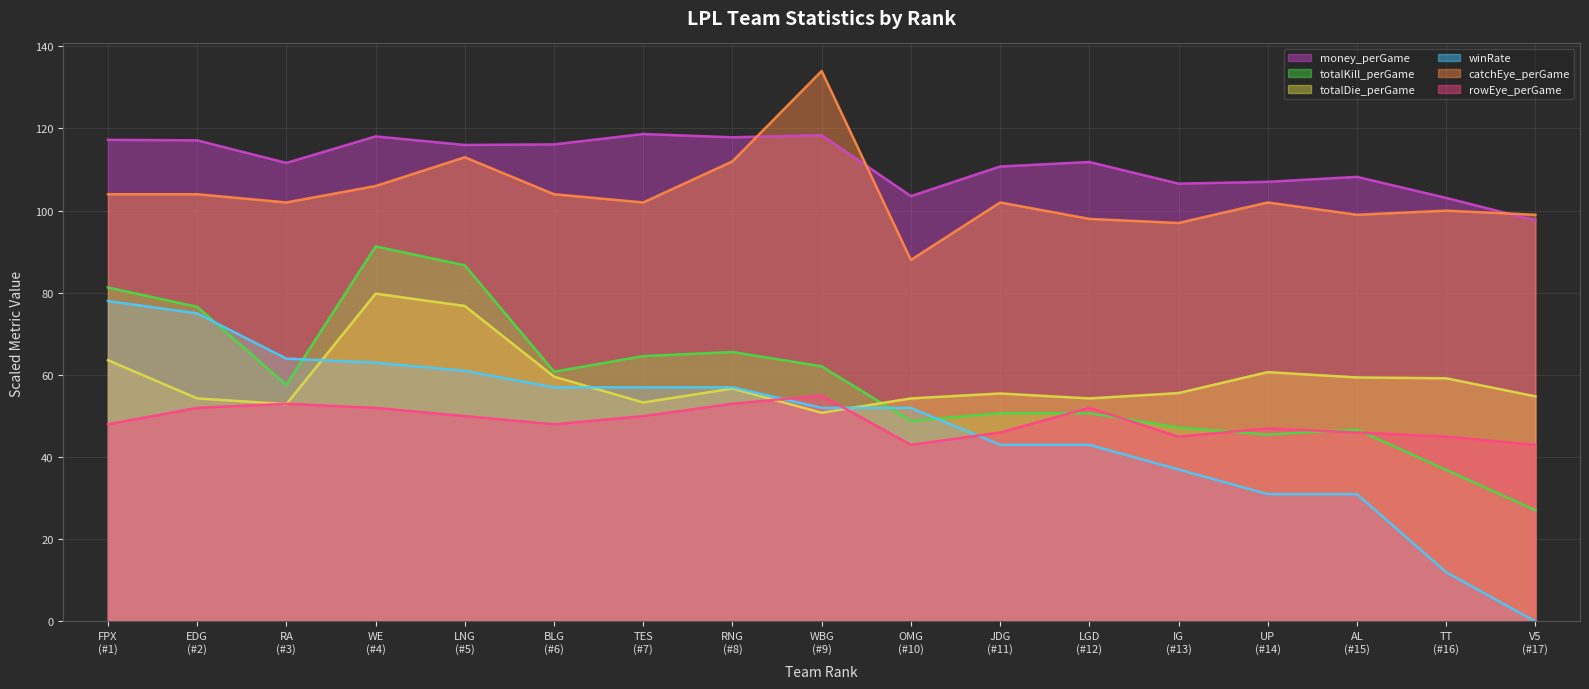

Which series has the largest total across all categories?

money_perGame